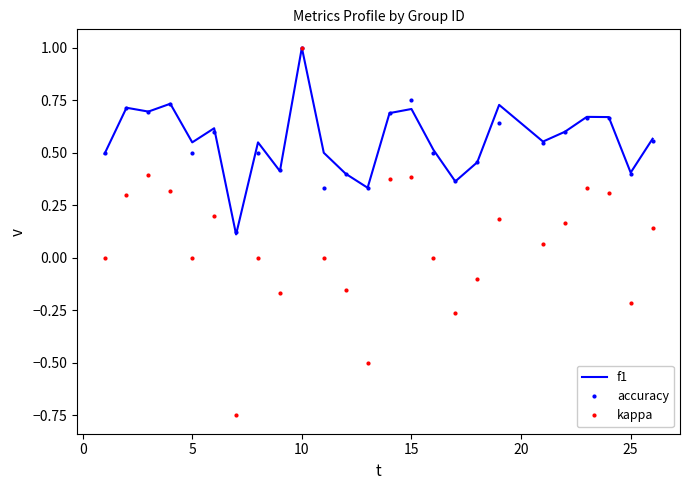

What are all the series names shown in the legend?

f1, accuracy, kappa